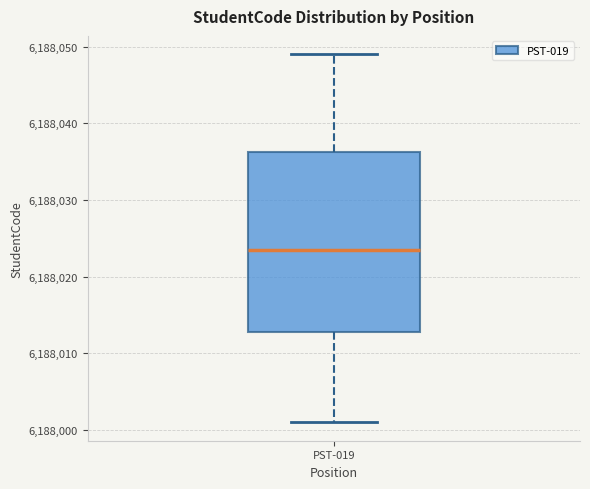

Where is the lower edge of the box for PST-019 on the y-axis? The values are not printed on the chart, so give them approximately, as read against the axis.

6188013